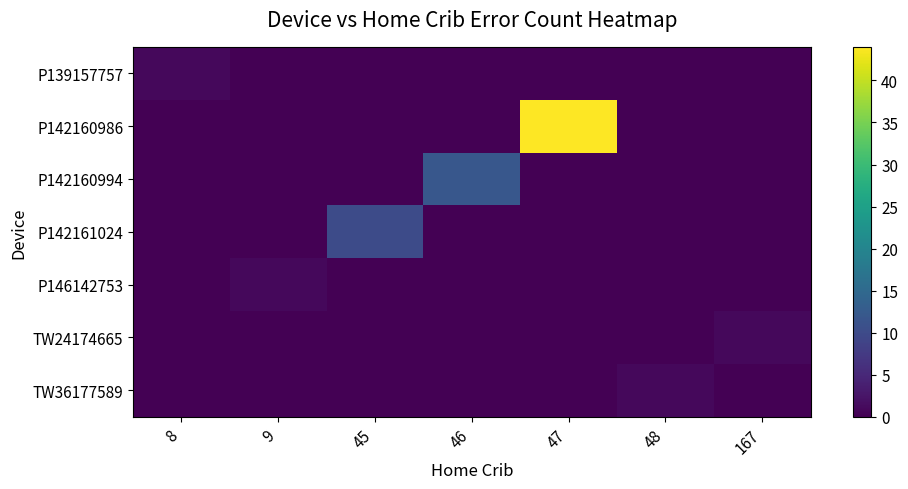

At which category is the sum across all series the highest?

47